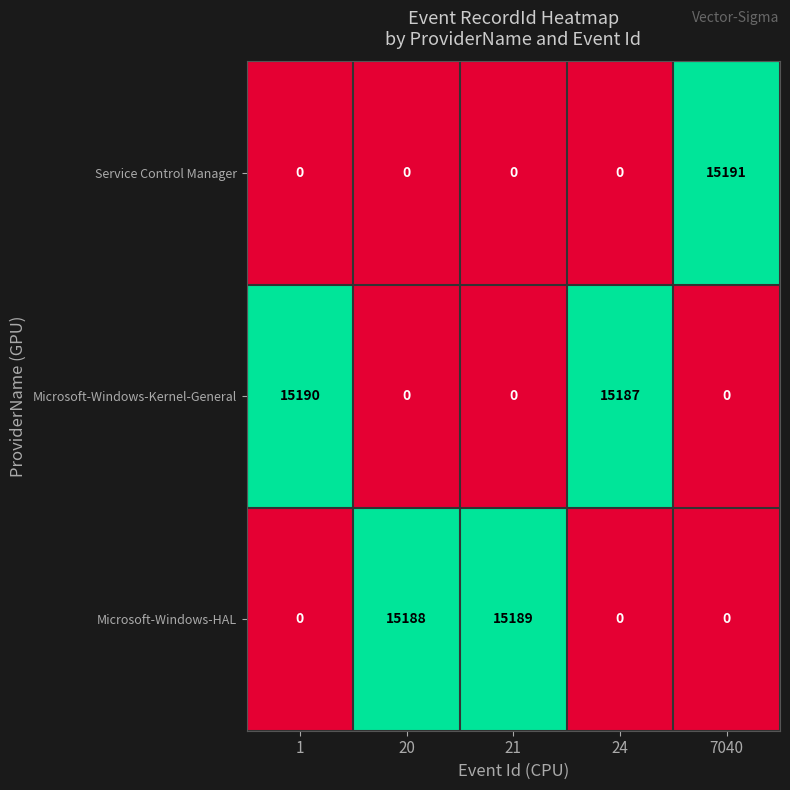

At how many categories does at least one series exceed 11713?

5